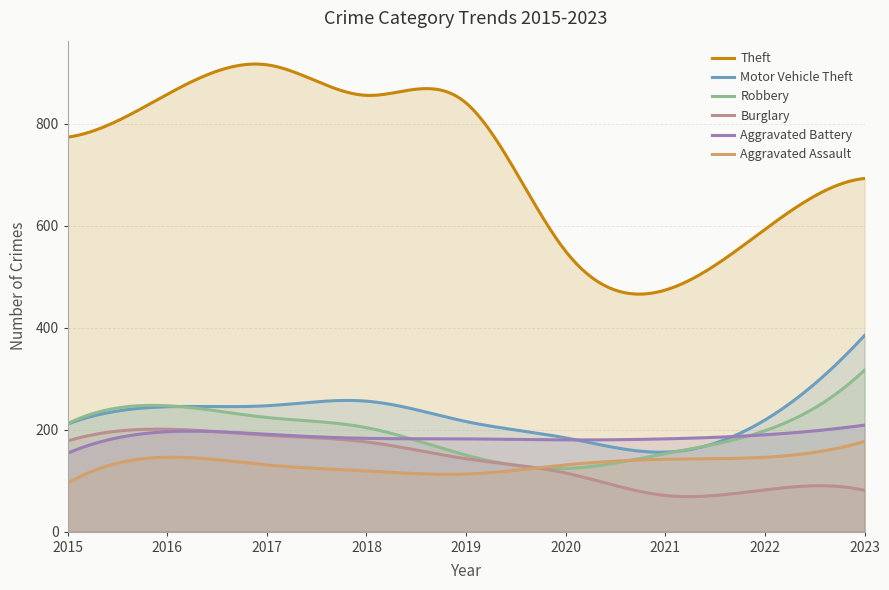

At which label is Burglary closest to 136?

2019